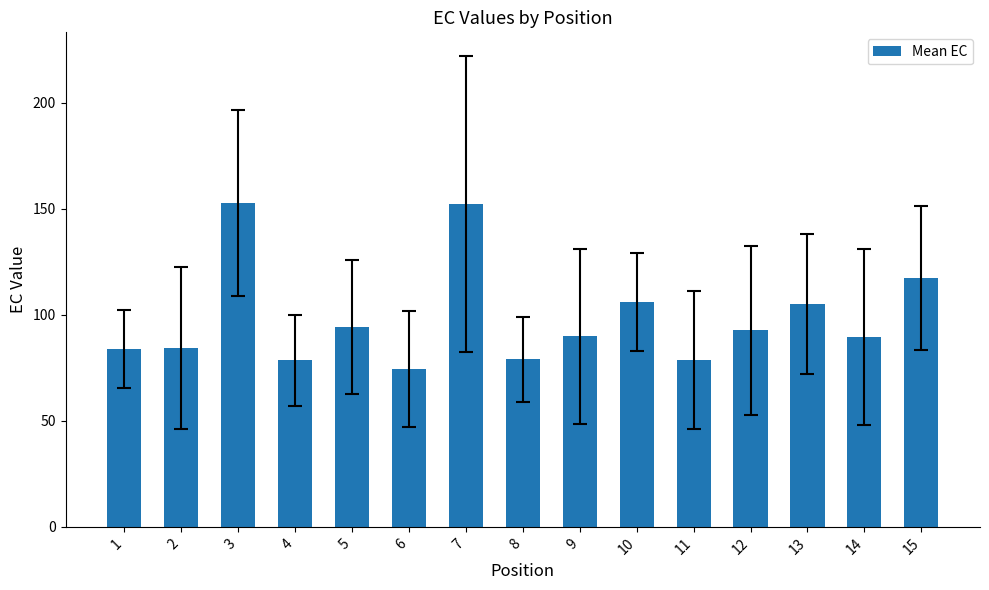

Which label corresponds to the smallest value in the chart?

6